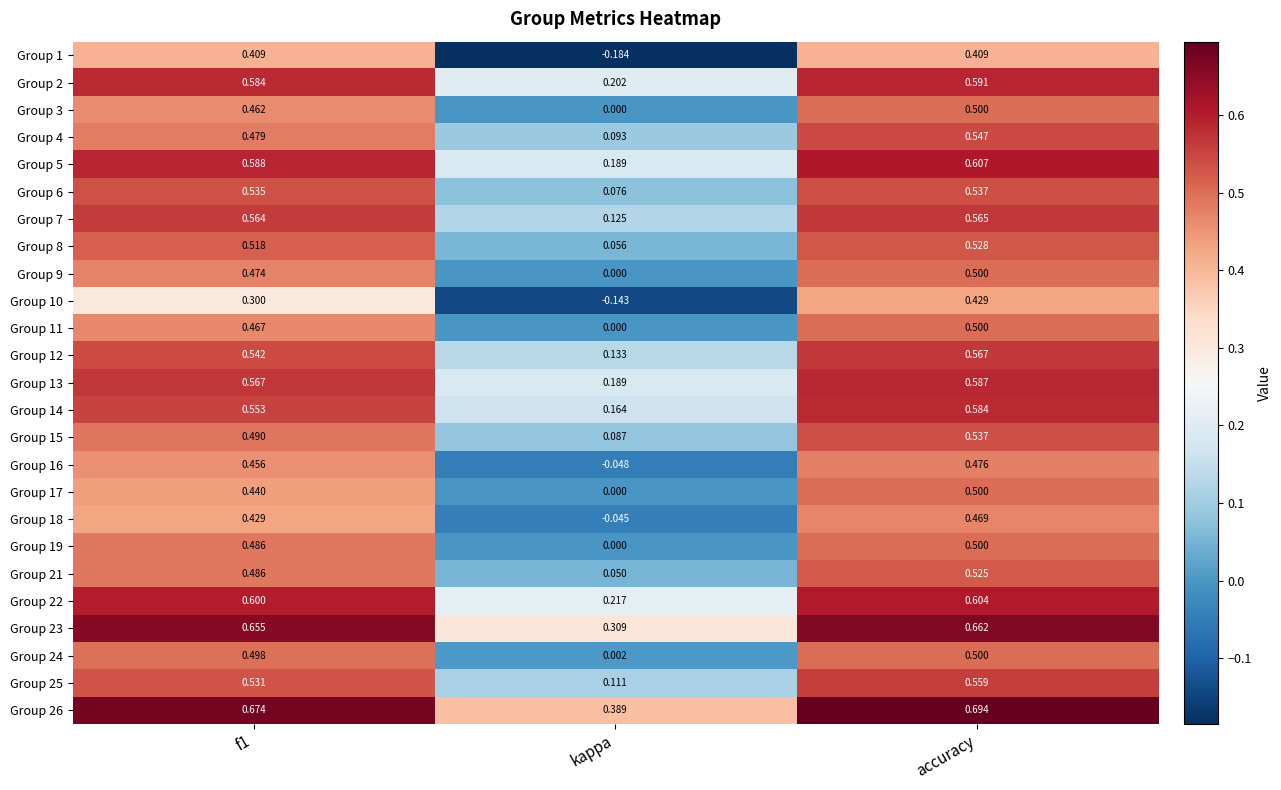

Where is Group 15 nearest to the value 0?

kappa